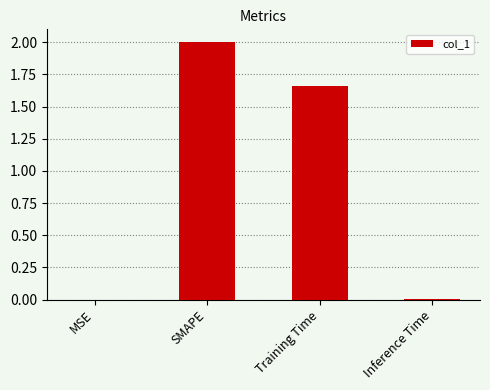

What is the sum of all values?

3.7